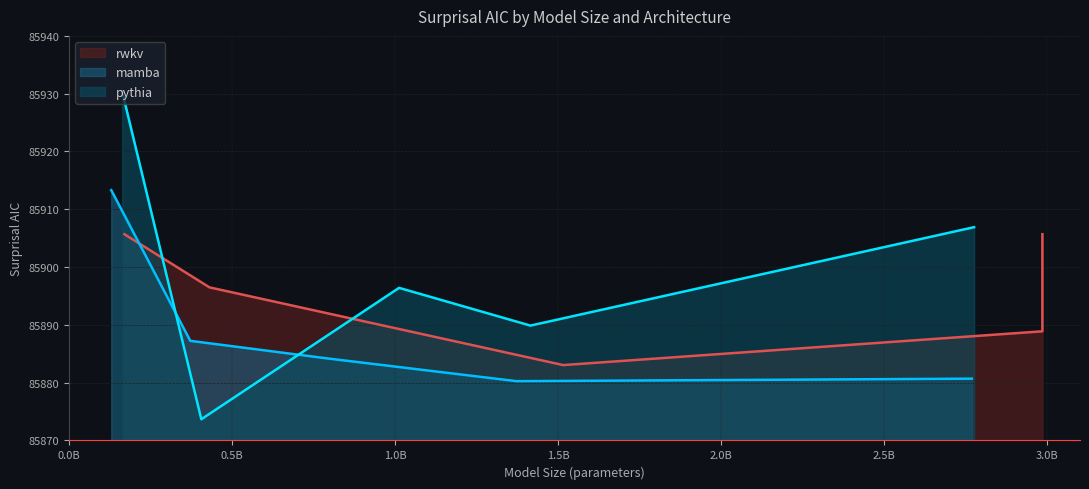

What is the maximum value for mamba?

85913.3